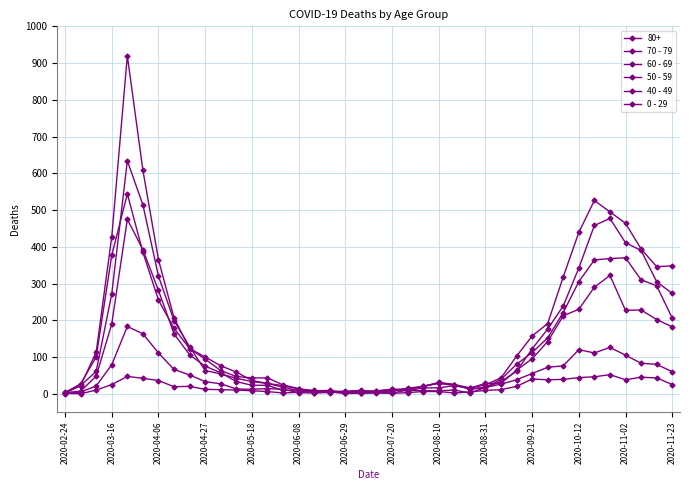

How many data points in 40 - 49 are less than 26?

20